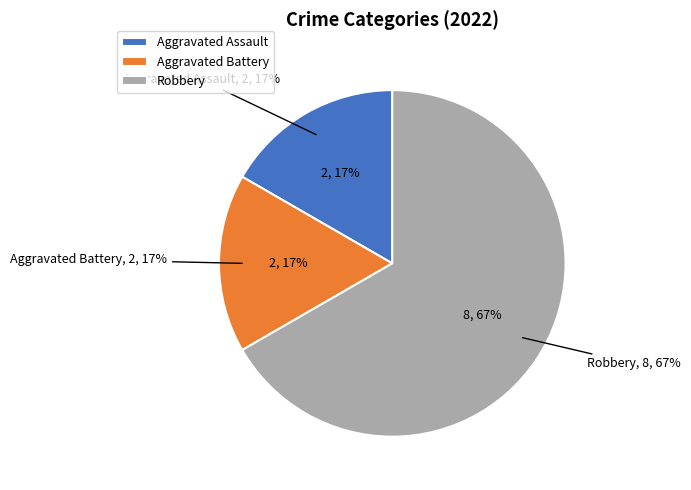

How many segments does this pie chart have?

3